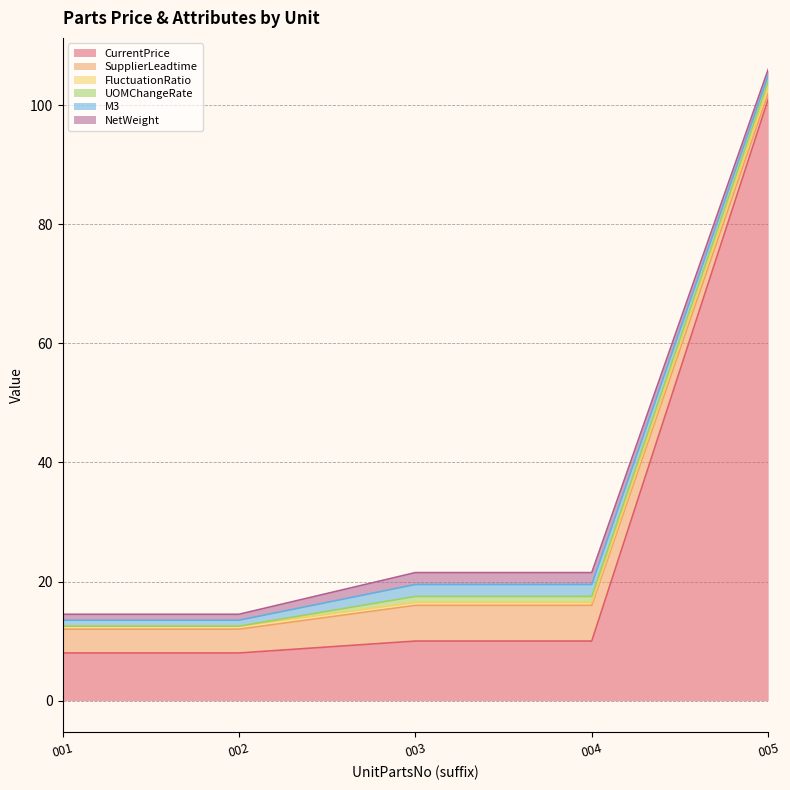

True or false: SupplierLeadtime has a value of 6.0 at PK-SUP-scenario17-20230604-003.

True